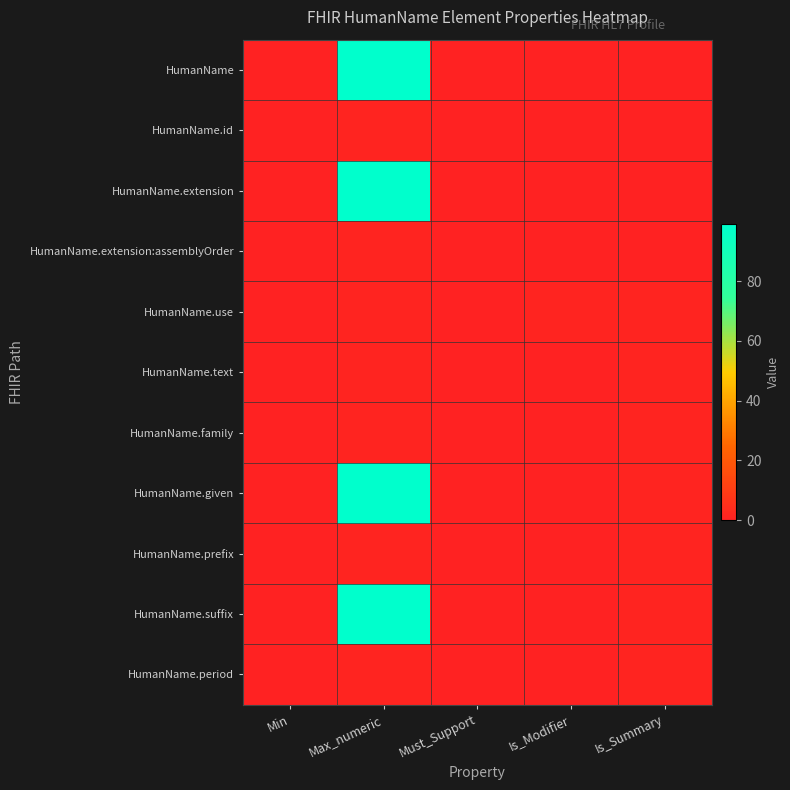

Rank the series by their maximum value, from highest to lowest.

HumanName, HumanName.extension, HumanName.given, HumanName.suffix, HumanName.id, HumanName.extension:assemblyOrder, HumanName.use, HumanName.text, HumanName.family, HumanName.prefix, HumanName.period